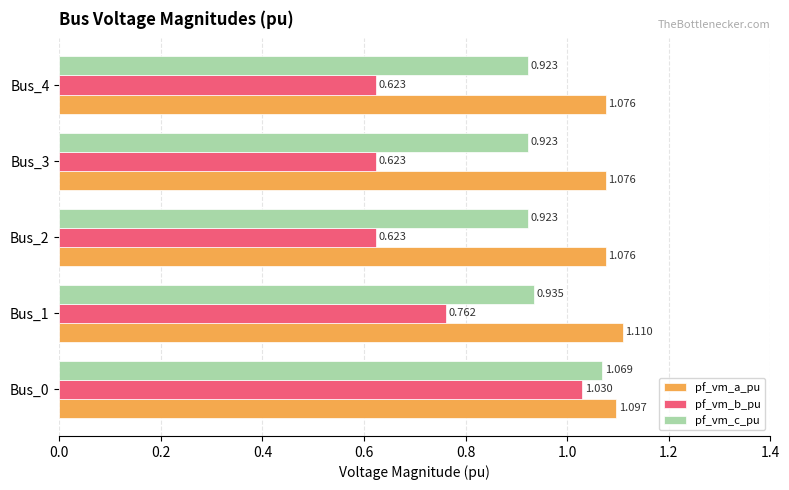

Which series has the largest total across all categories?

pf_vm_a_pu